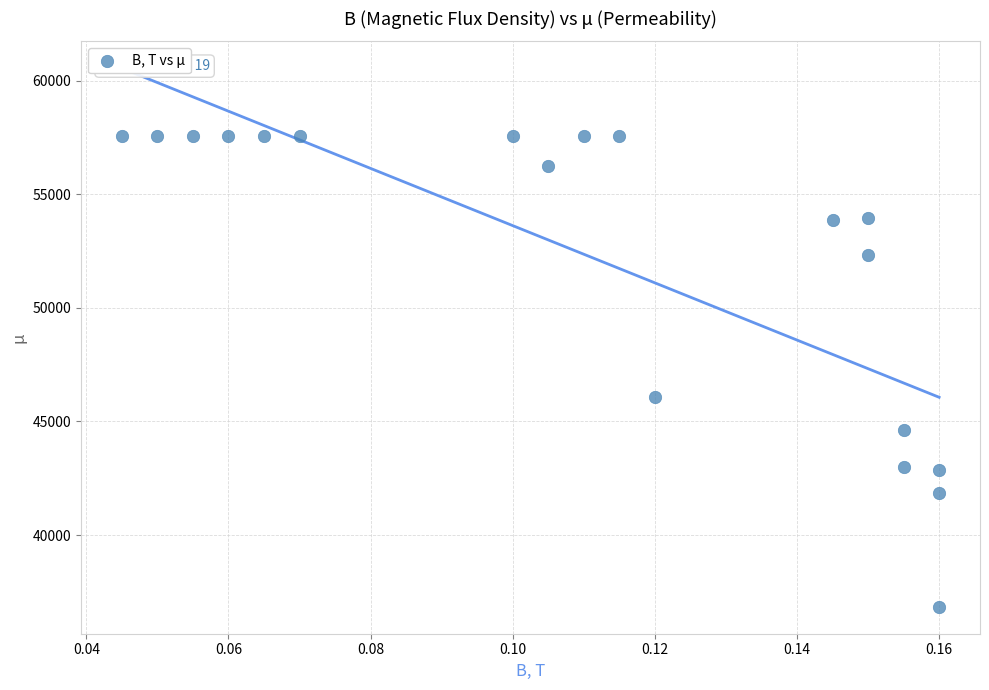

What Y value in the scatter plot is closest to 47206?

46055.1